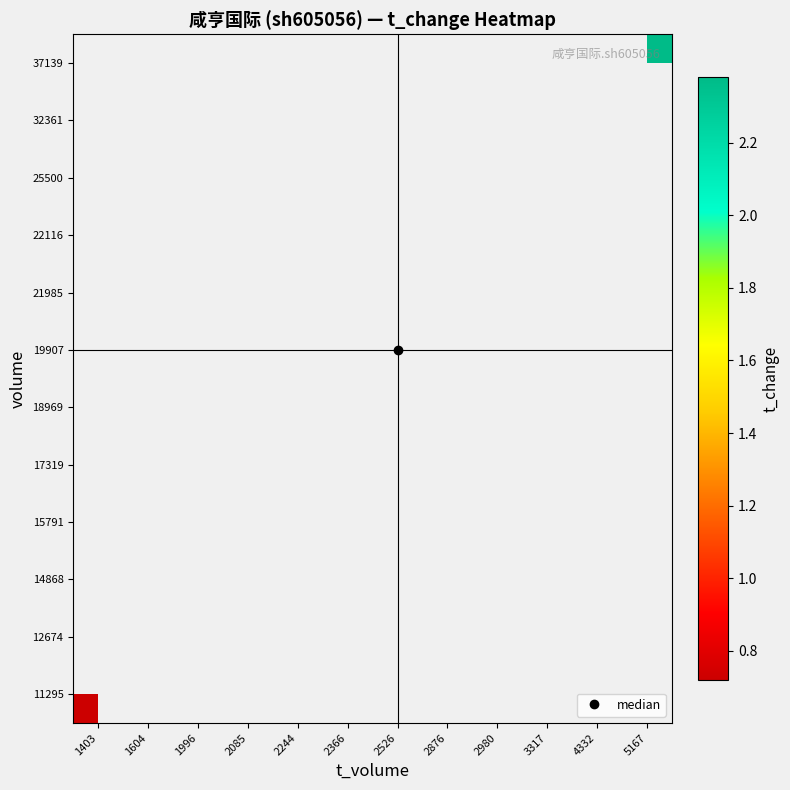

Count the number of data series in this chart.

12